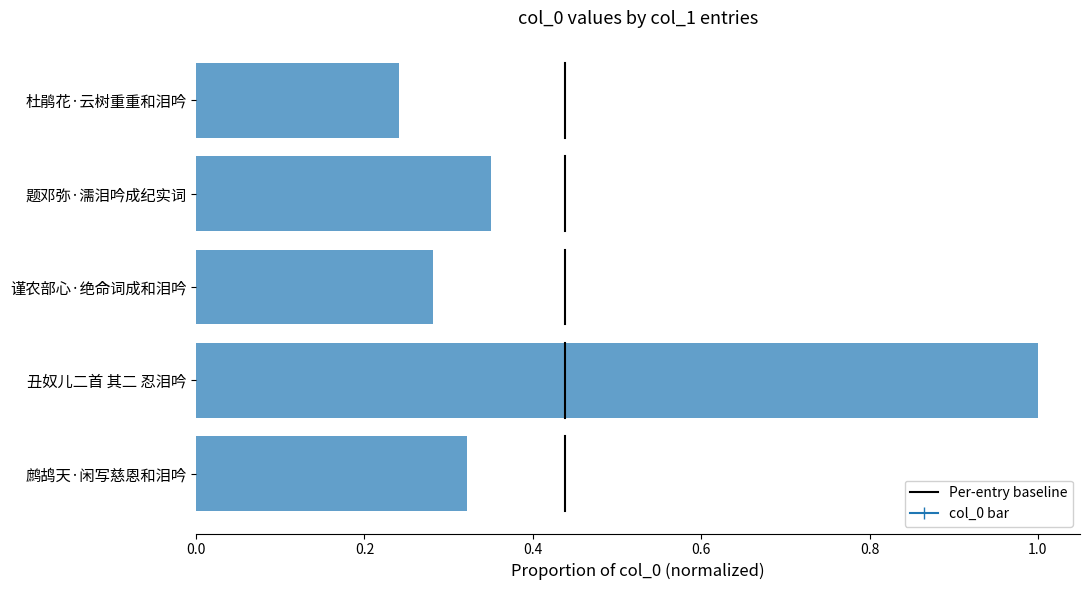

What is the sum of all values?

2.2